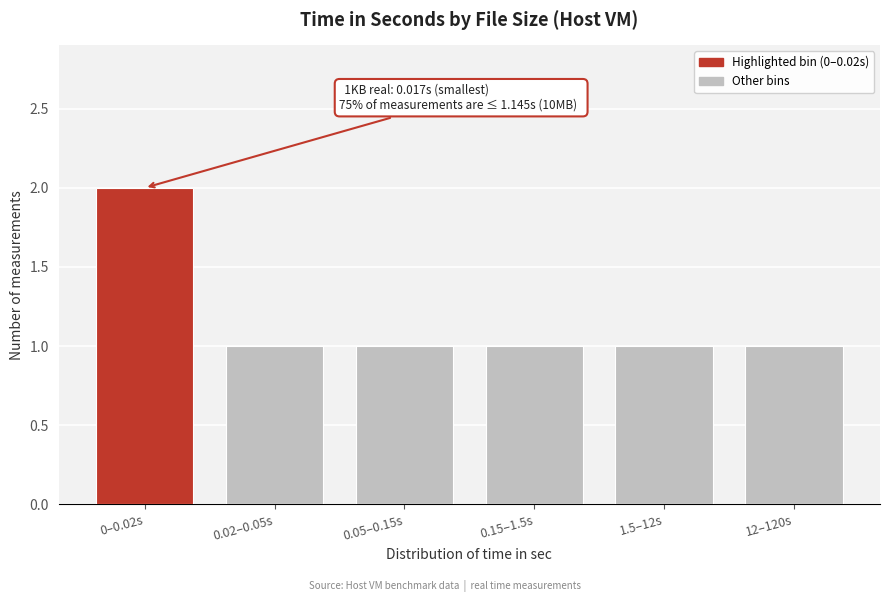

Reading left to right, extract all data points from this chart.

2	1	1	1	1	1